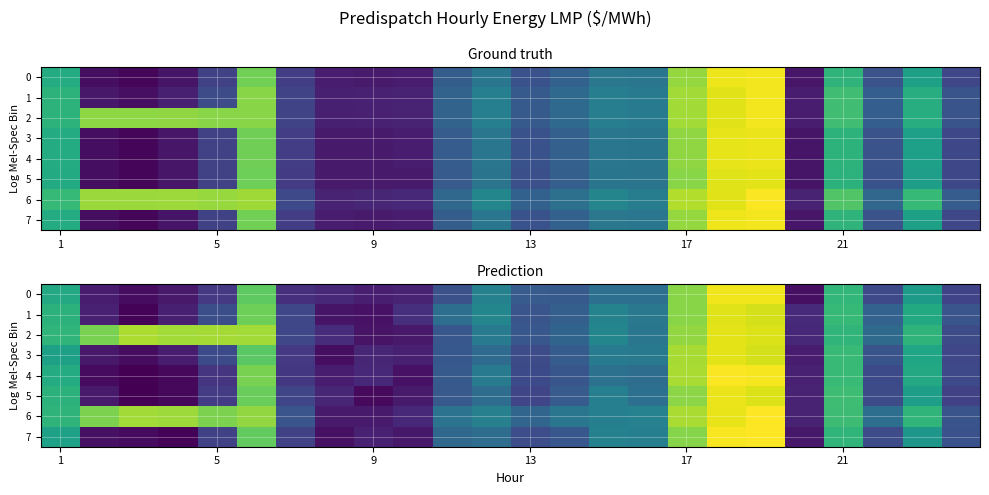

Rank the series at 9 from lowest to highest value.

row_4, row_5, row_1, row_7, row_3, row_0, row_6, row_2